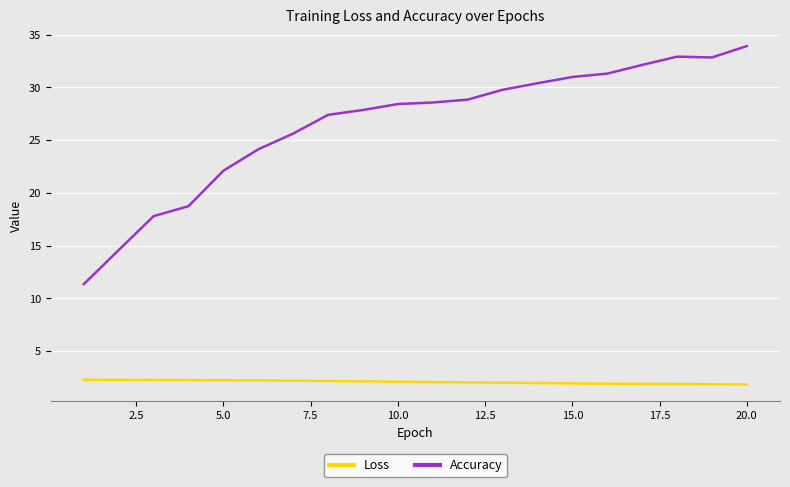

List the series in order of their peak value, highest first.

Accuracy, Loss